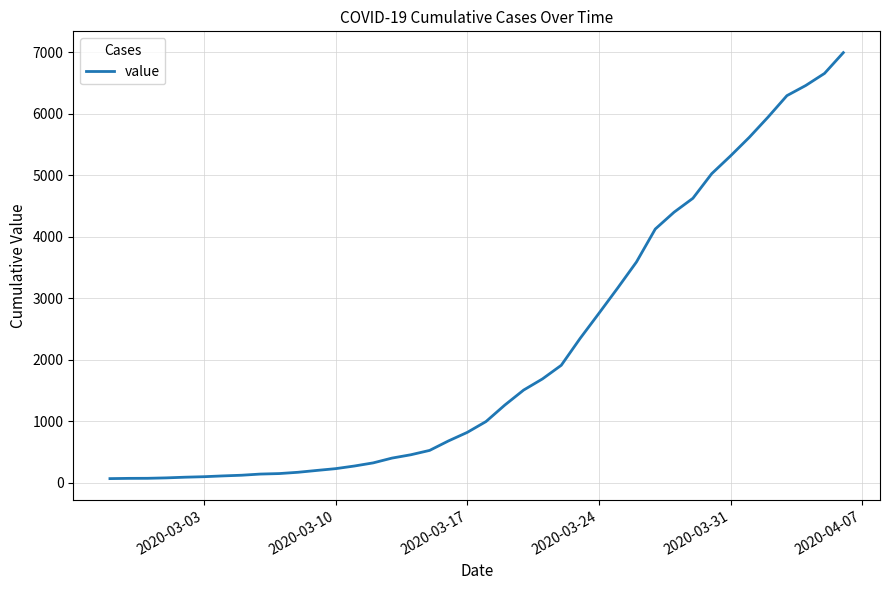

What is the difference between the maximum and minimum values?

6931